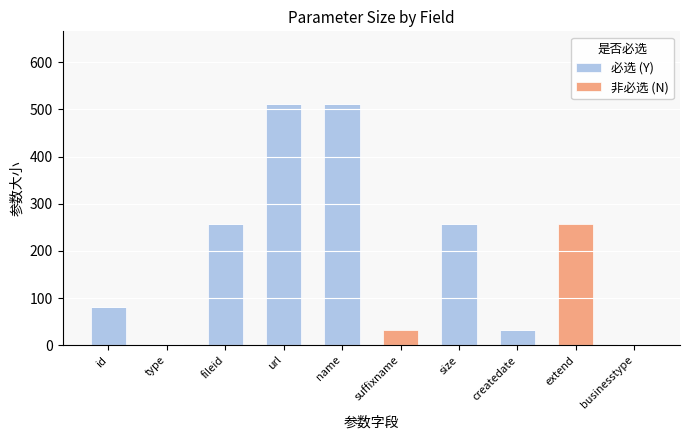

Are the bars grouped side by side (vs. stacked)?

No